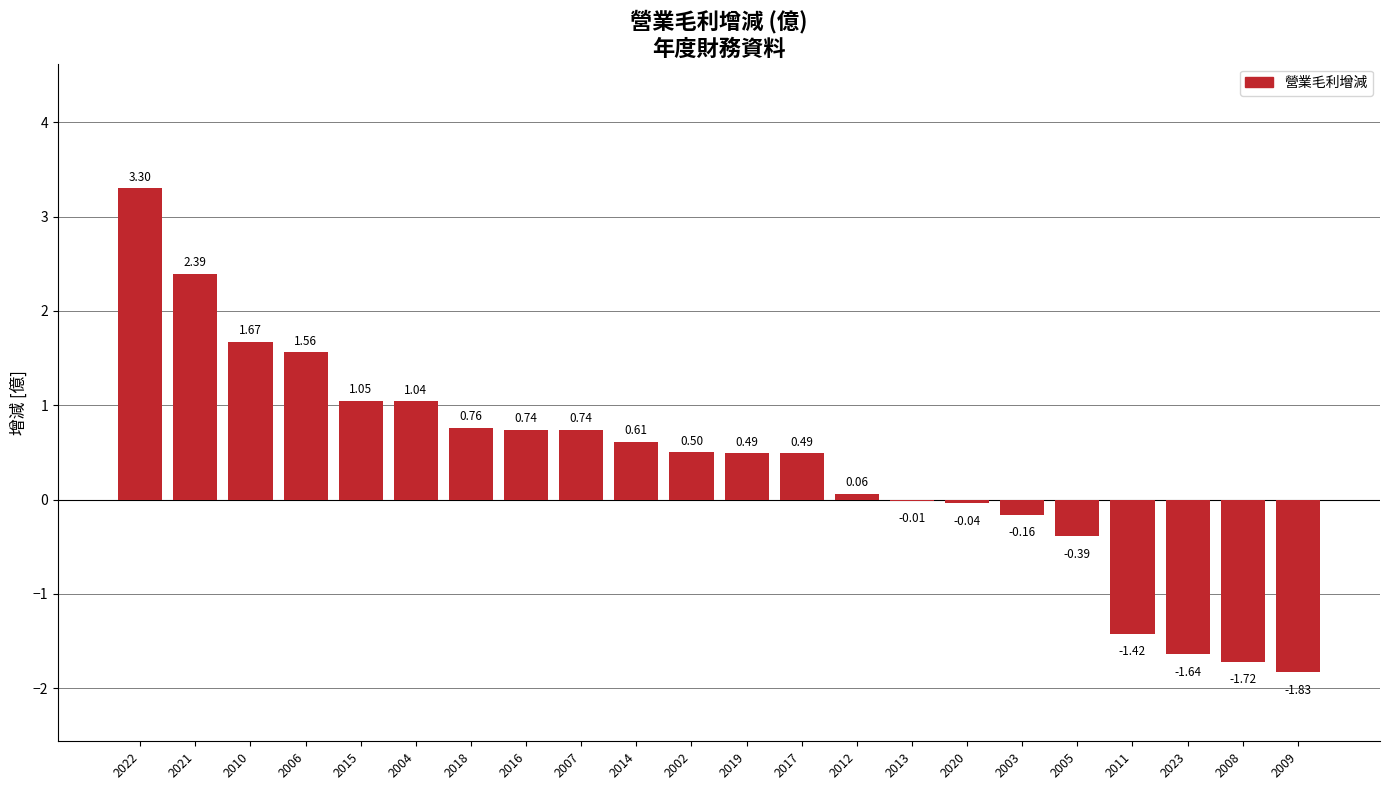

What is the sum of the values at 2013 and 2019?

0.5